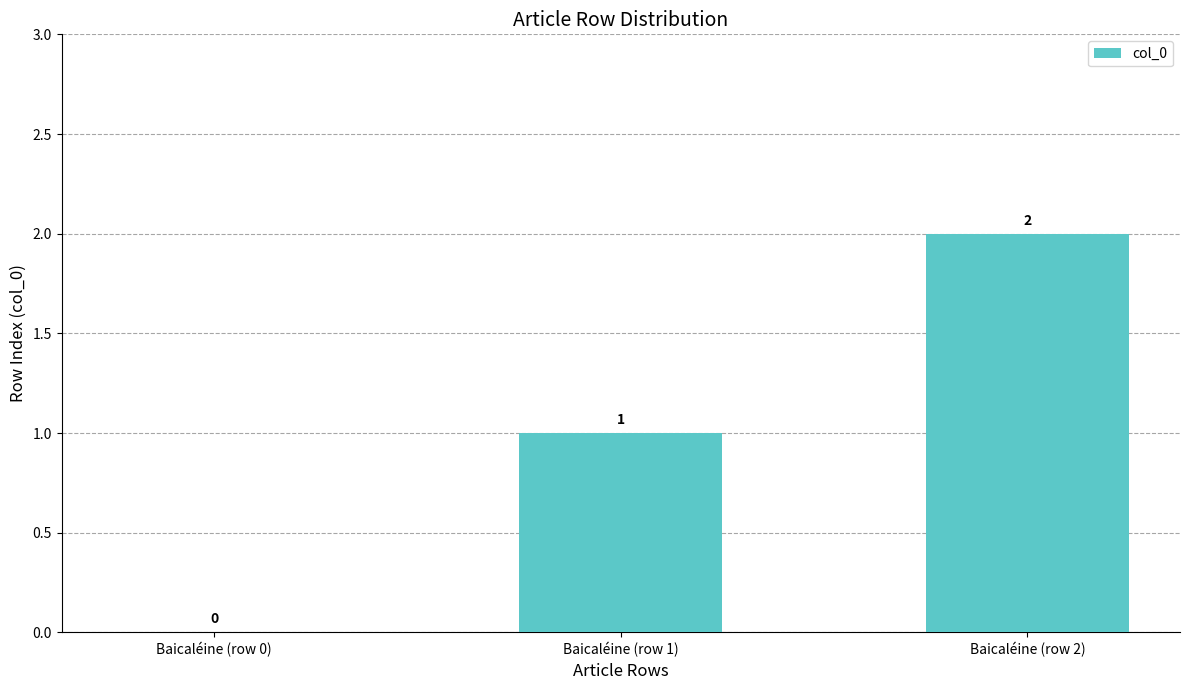

The value at Baicaléine (row 1) is 0. True or false?

False